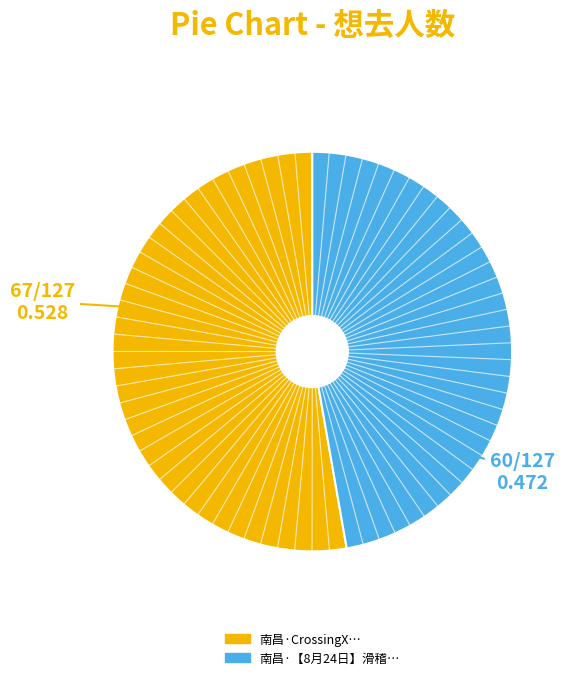

Does any single category account for the majority?

Yes